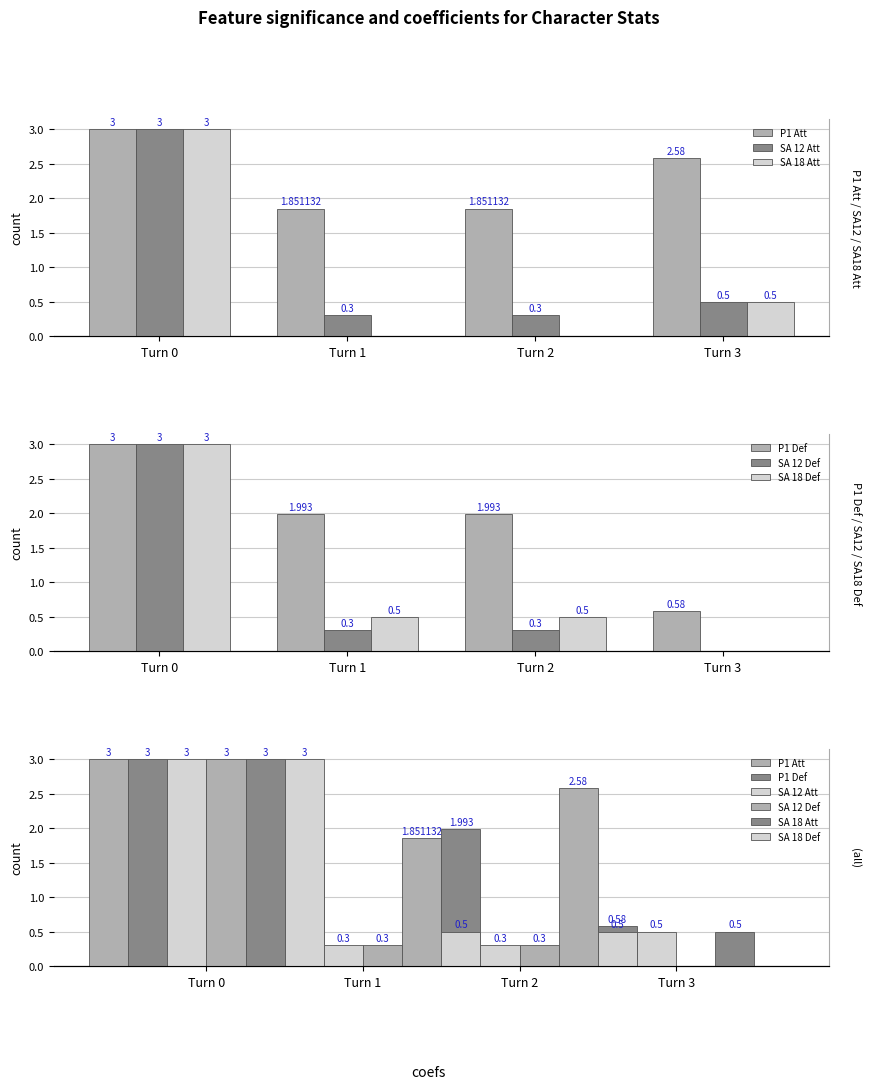

What is the total value across all series at Turn 3?

4.2